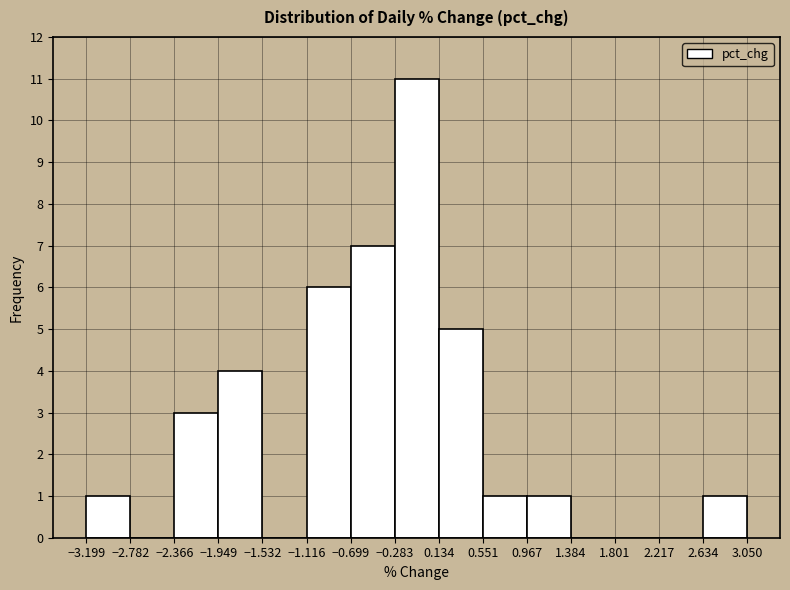

Over which range of the x-axis is the bar tallest?

-0.283 to 0.134